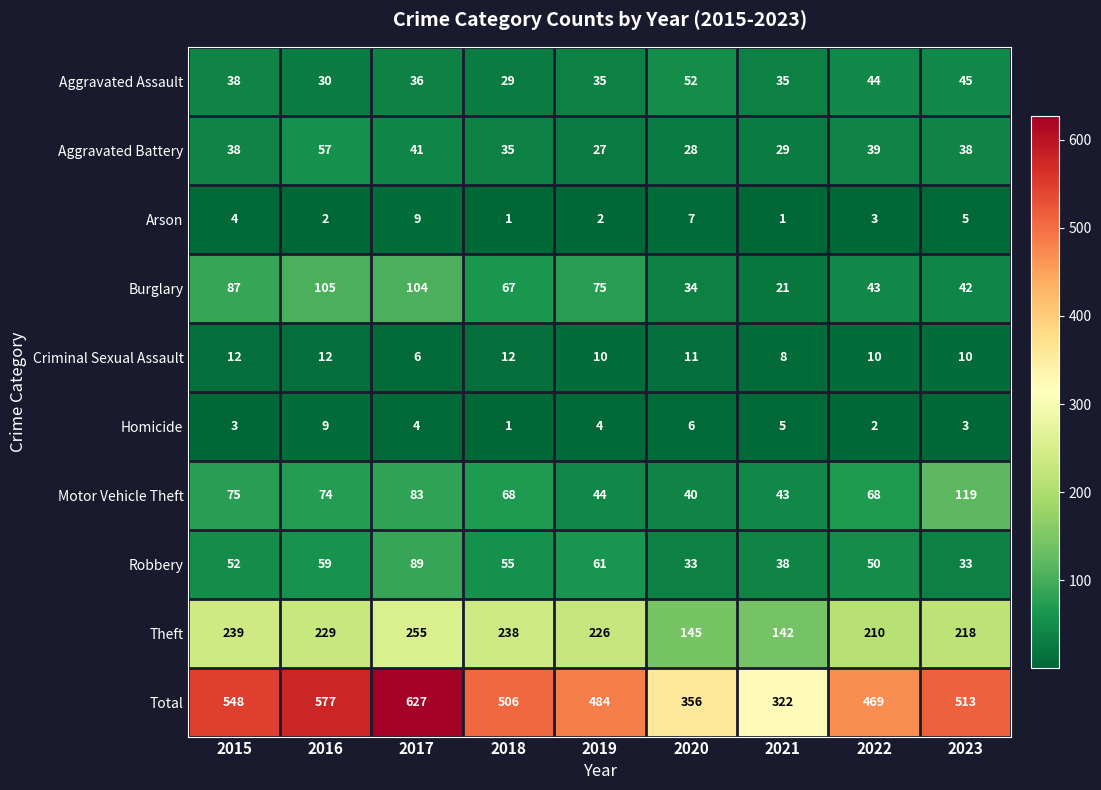

Is it true that Robbery equals 55 at 2018?

True